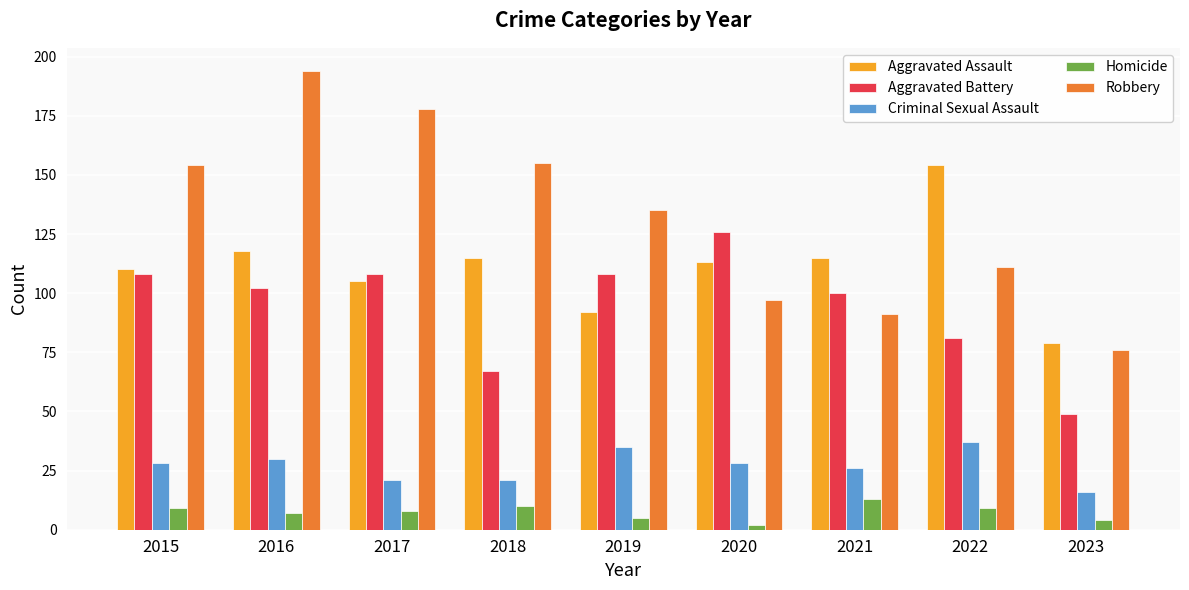

List the series in order of their peak value, highest first.

Robbery, Aggravated Assault, Aggravated Battery, Criminal Sexual Assault, Homicide